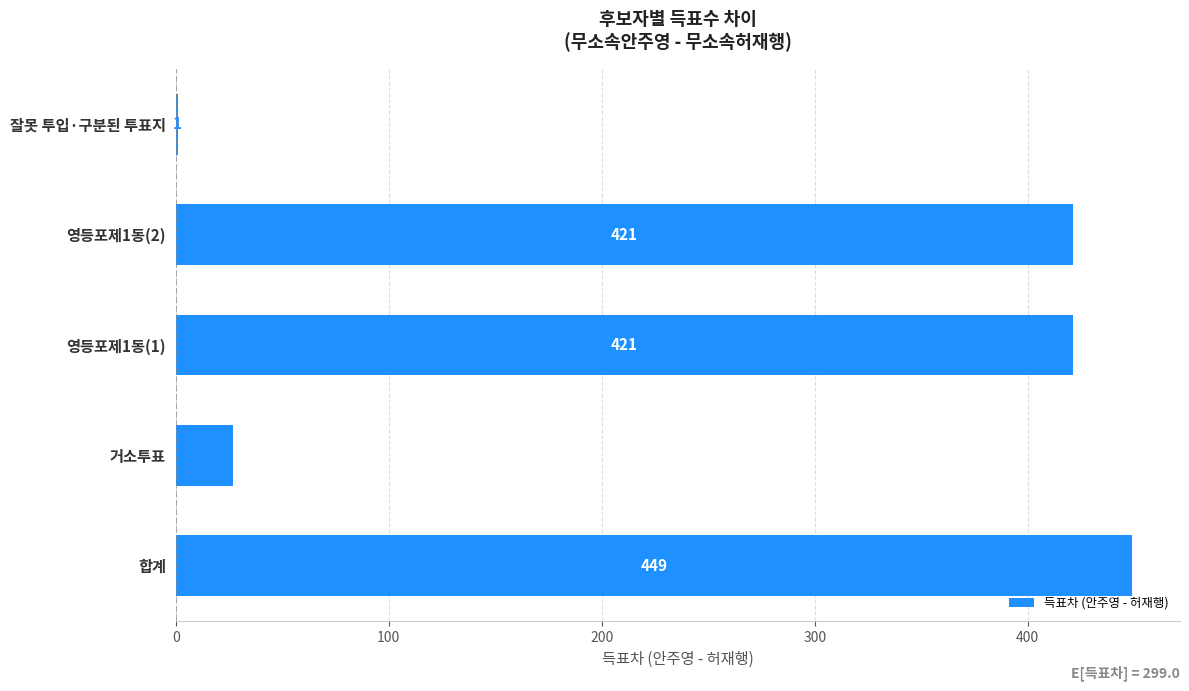

At which category does the chart reach its peak across all series?

합계